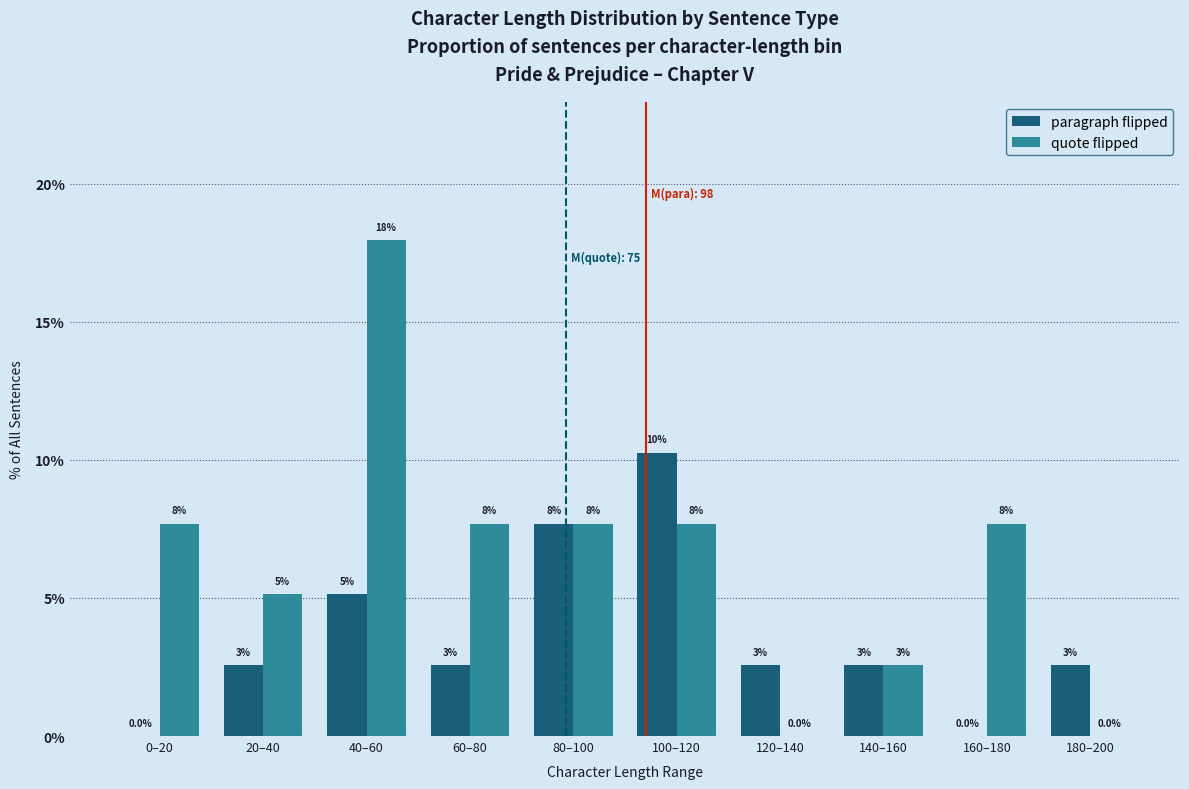

At 100–120, list the series in order from smallest to largest.

quote flipped, paragraph flipped